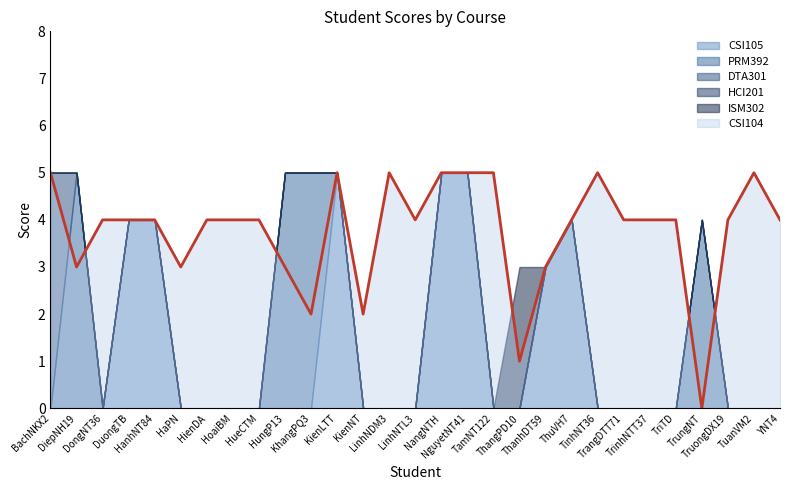

Reading left to right, transcribe all the data shown in this chart.

CSI104: BachNKX2=5	DiepNH19=3	DongNT36=4	DuongTB=4	HanhNT84=4	HaPN=3	HienDA=4	HoaiBM=4	HueCTM=4	HungP13=3	KhangPQ3=2	KienLTT=5	KienNT=2	LinhNDM3=5	LinhNTL3=4	NangNTH=5	NguyetNT41=5	TamNT122=5	ThangPD10=1	ThanhDT59=3	ThuVH7=4	TinhNT36=5	TrangDTT71=4	TrinhNTT37=4	TriTD=4	TrungNT=0	TruongDX19=4	TuanVM2=5	YNT4=4
CSI105: BachNKX2=0	DiepNH19=0	DongNT36=0	DuongTB=4	HanhNT84=4	HaPN=0	HienDA=0	HoaiBM=0	HueCTM=0	HungP13=0	KhangPQ3=0	KienLTT=5	KienNT=0	LinhNDM3=0	LinhNTL3=0	NangNTH=5	NguyetNT41=5	TamNT122=0	ThangPD10=0	ThanhDT59=3	ThuVH7=4	TinhNT36=0	TrangDTT71=0	TrinhNTT37=0	TriTD=0	TrungNT=0	TruongDX19=0	TuanVM2=0	YNT4=0
PRM392: BachNKX2=0	DiepNH19=5	DongNT36=0	DuongTB=0	HanhNT84=0	HaPN=0	HienDA=0	HoaiBM=0	HueCTM=0	HungP13=5	KhangPQ3=5	KienLTT=0	KienNT=0	LinhNDM3=0	LinhNTL3=0	NangNTH=0	NguyetNT41=0	TamNT122=0	ThangPD10=0	ThanhDT59=0	ThuVH7=0	TinhNT36=0	TrangDTT71=0	TrinhNTT37=0	TriTD=0	TrungNT=4	TruongDX19=0	TuanVM2=0	YNT4=0
DTA301: BachNKX2=5	DiepNH19=0	DongNT36=0	DuongTB=0	HanhNT84=0	HaPN=0	HienDA=0	HoaiBM=0	HueCTM=0	HungP13=0	KhangPQ3=0	KienLTT=0	KienNT=0	LinhNDM3=0	LinhNTL3=0	NangNTH=0	NguyetNT41=0	TamNT122=0	ThangPD10=0	ThanhDT59=0	ThuVH7=0	TinhNT36=0	TrangDTT71=0	TrinhNTT37=0	TriTD=0	TrungNT=0	TruongDX19=0	TuanVM2=0	YNT4=0
HCI201: BachNKX2=0	DiepNH19=0	DongNT36=0	DuongTB=0	HanhNT84=0	HaPN=0	HienDA=0	HoaiBM=0	HueCTM=0	HungP13=0	KhangPQ3=0	KienLTT=0	KienNT=0	LinhNDM3=0	LinhNTL3=0	NangNTH=0	NguyetNT41=0	TamNT122=0	ThangPD10=0	ThanhDT59=0	ThuVH7=0	TinhNT36=0	TrangDTT71=0	TrinhNTT37=0	TriTD=0	TrungNT=0	TruongDX19=0	TuanVM2=0	YNT4=0
ISM302: BachNKX2=0	DiepNH19=0	DongNT36=0	DuongTB=0	HanhNT84=0	HaPN=0	HienDA=0	HoaiBM=0	HueCTM=0	HungP13=0	KhangPQ3=0	KienLTT=0	KienNT=0	LinhNDM3=0	LinhNTL3=0	NangNTH=0	NguyetNT41=0	TamNT122=0	ThangPD10=3	ThanhDT59=0	ThuVH7=0	TinhNT36=0	TrangDTT71=0	TrinhNTT37=0	TriTD=0	TrungNT=0	TruongDX19=0	TuanVM2=0	YNT4=0